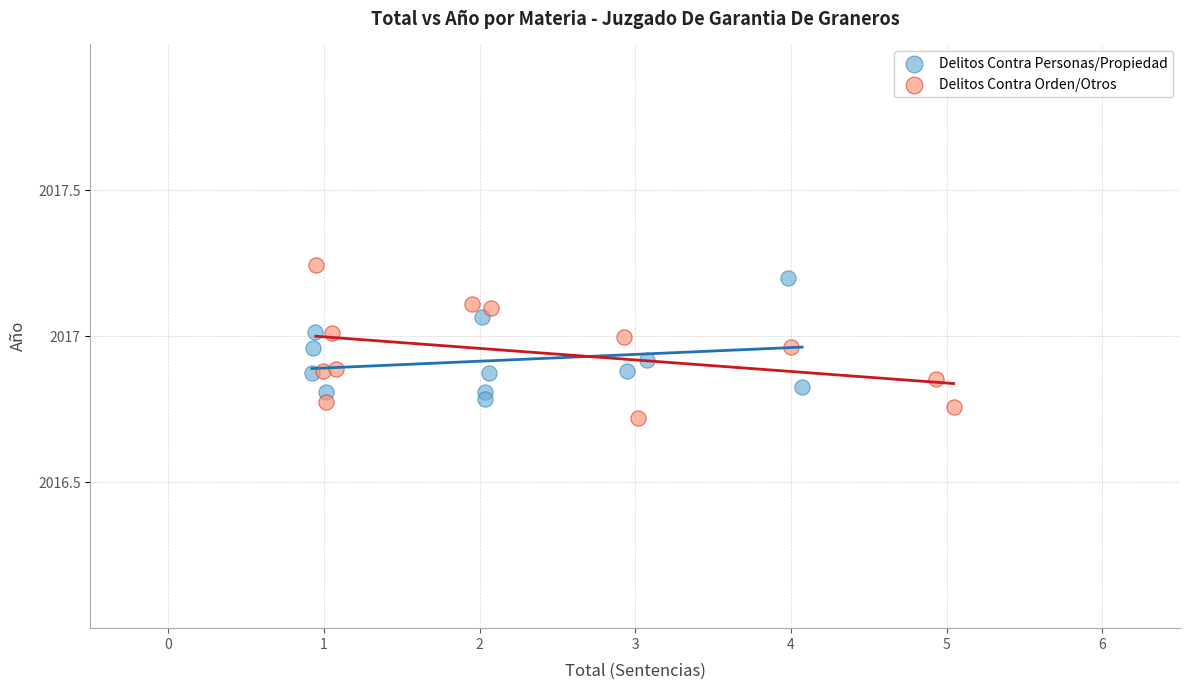

Which series contains the lowest Y value?

Delitos Contra Orden/Otros